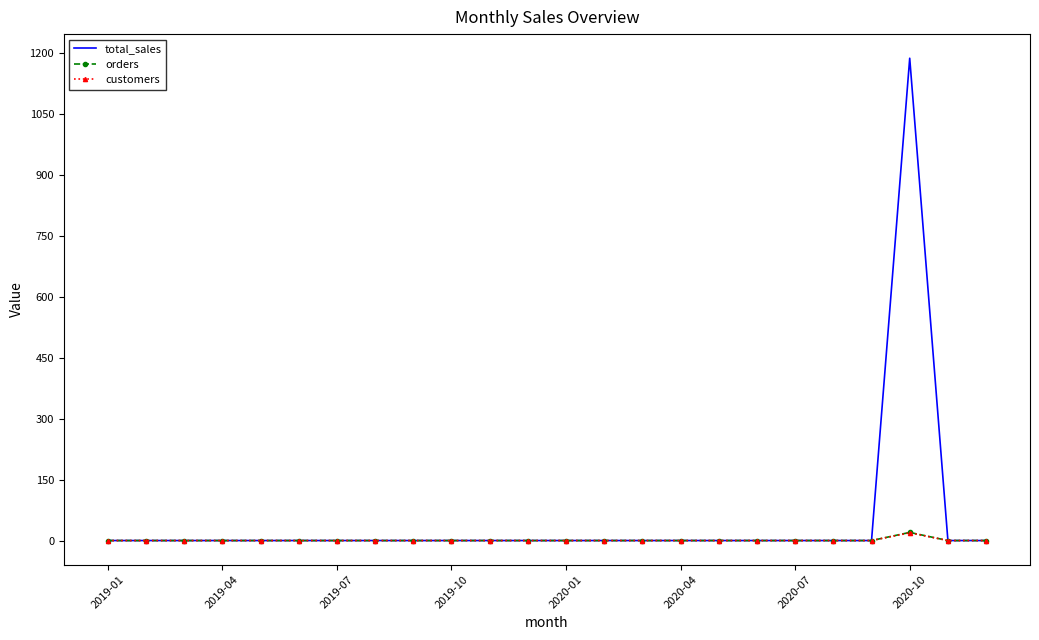

Which series has the largest range (max minus min)?

total_sales